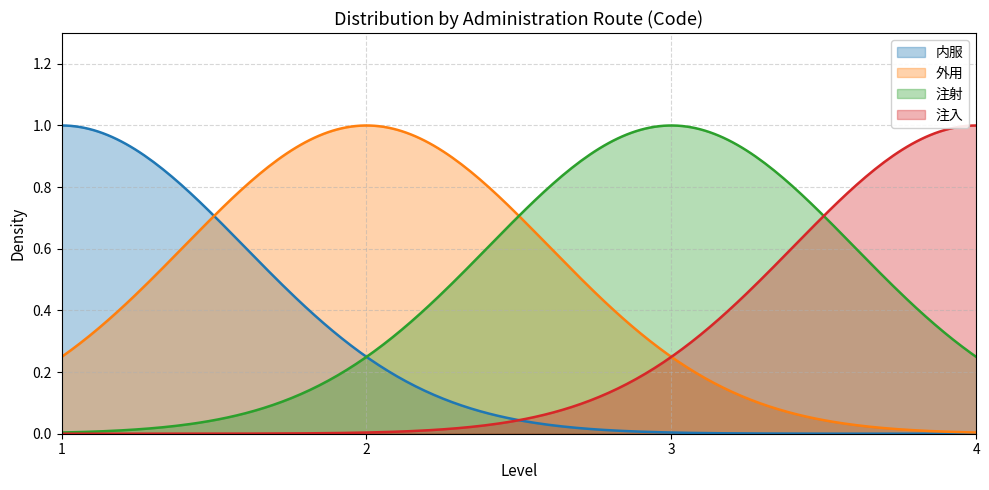

True or false: 注射 and 外用 intersect in this chart.

True